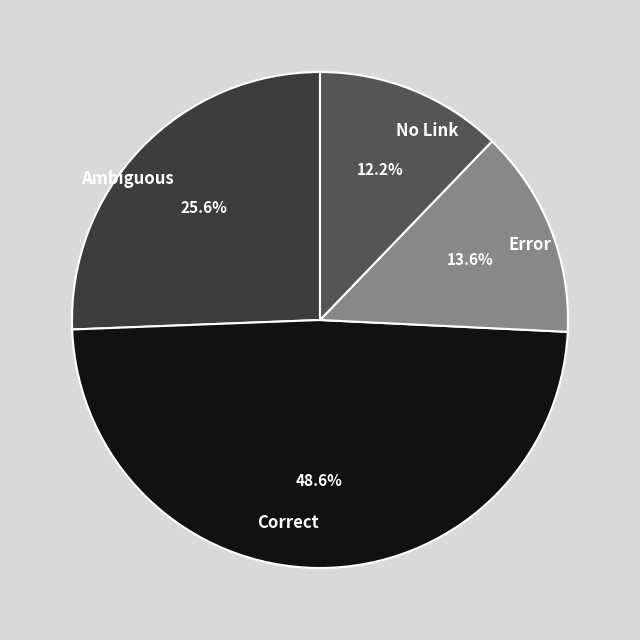

Which category has the biggest portion of the pie?

Correct